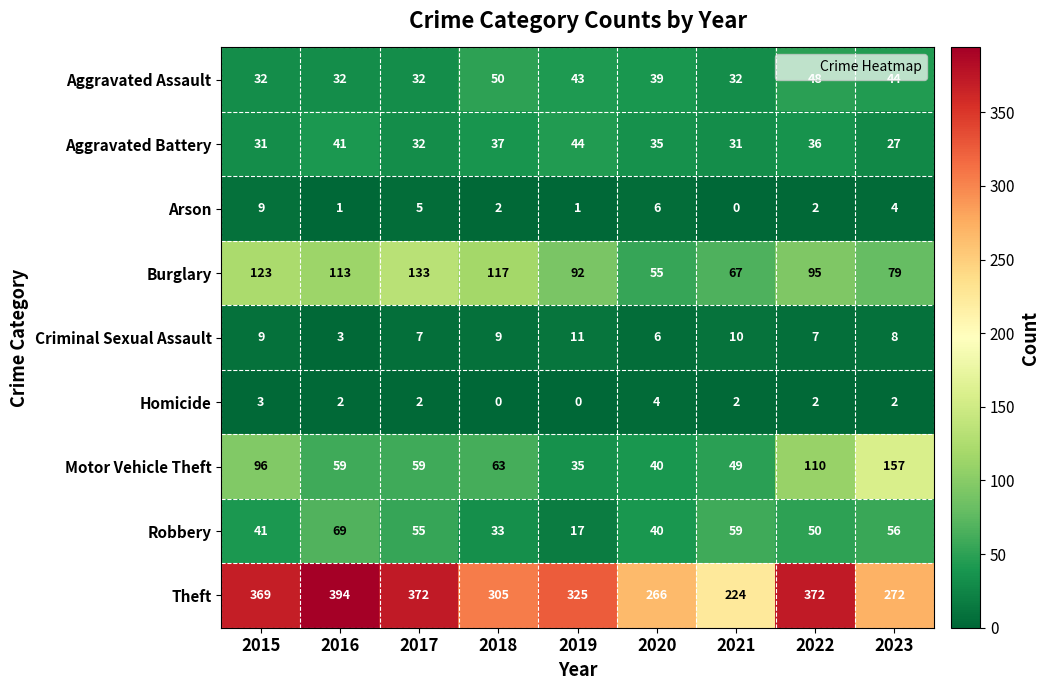

What is the difference between the maximum and minimum values in the Motor Vehicle Theft series?

122